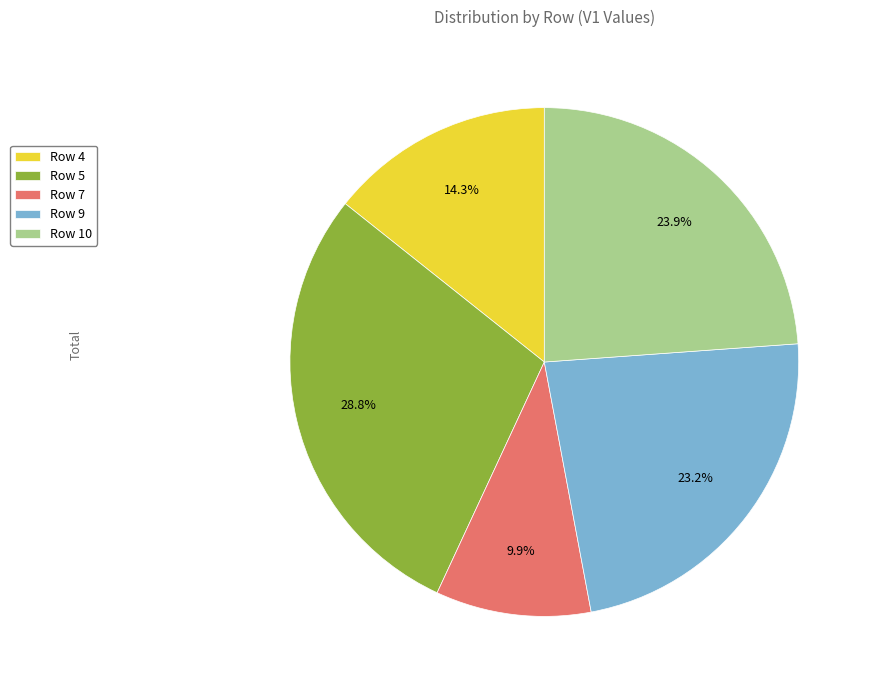

Which category has the smallest portion of the pie?

Row 7